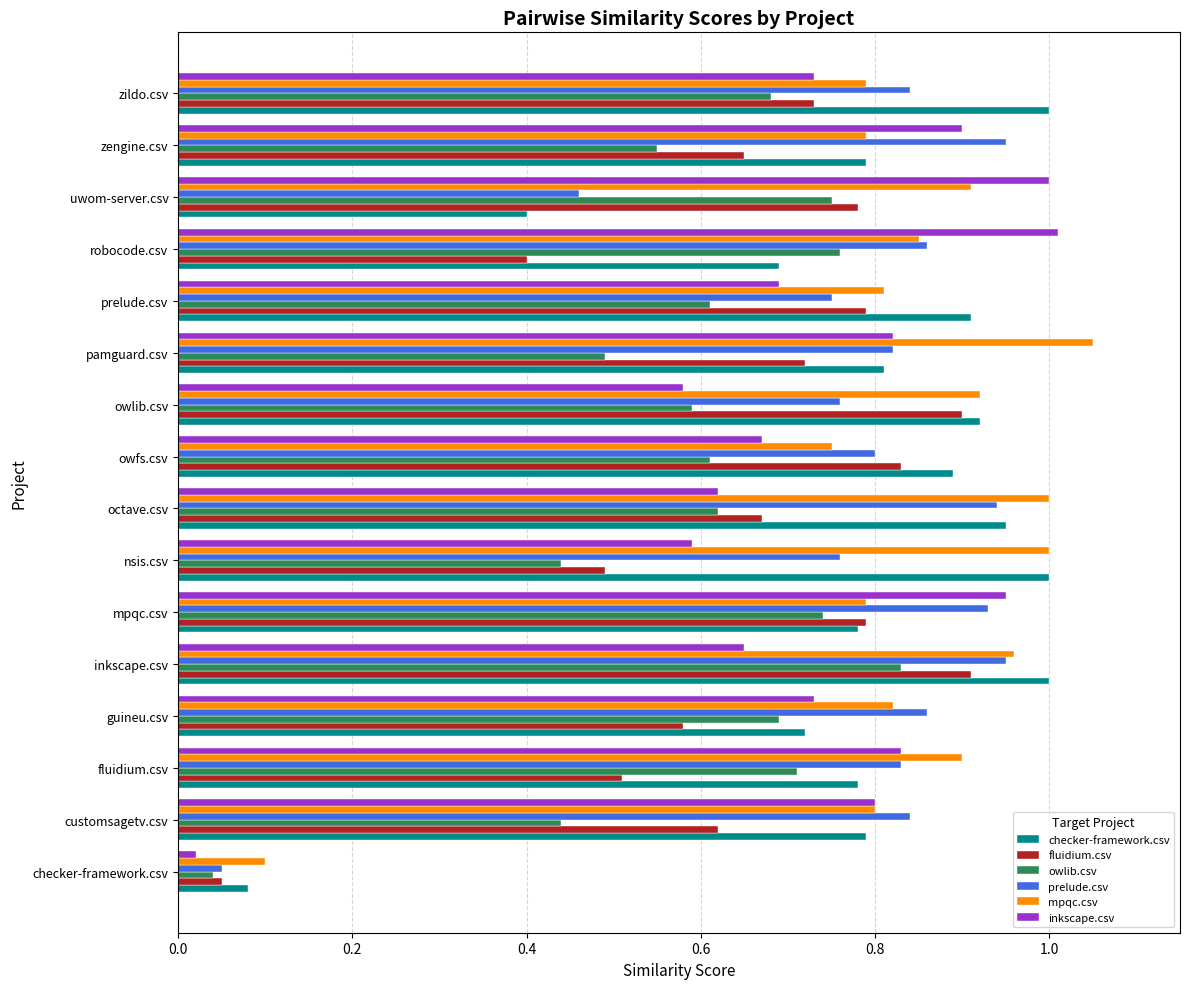

Which series changed the most between pamguard.csv and prelude.csv?

mpqc.csv